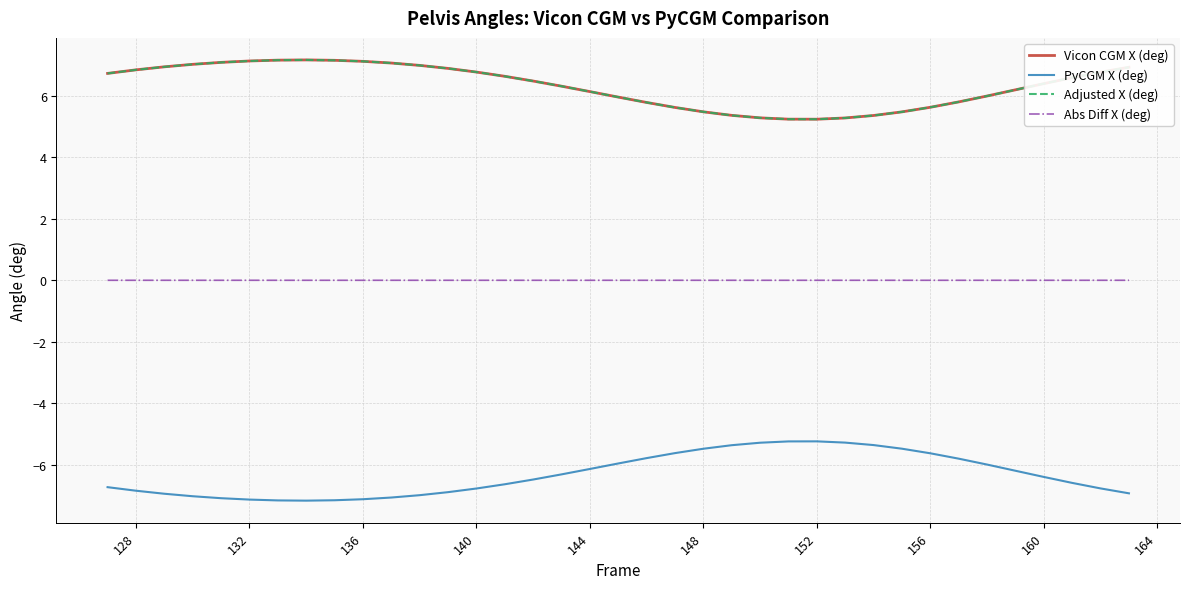

What is the smallest value displayed?

-7.2